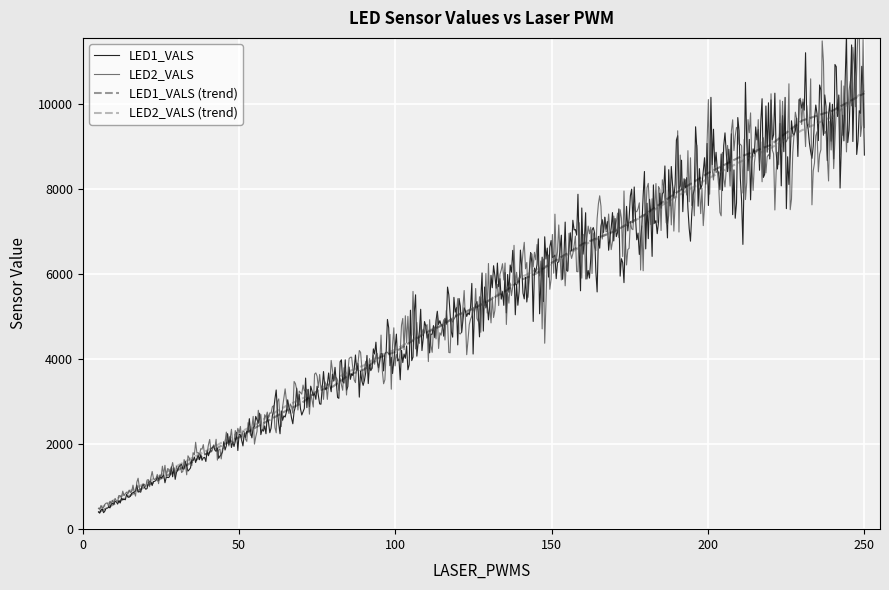

True or false: LED2_VALS has more than 0 interior local peaks.

True